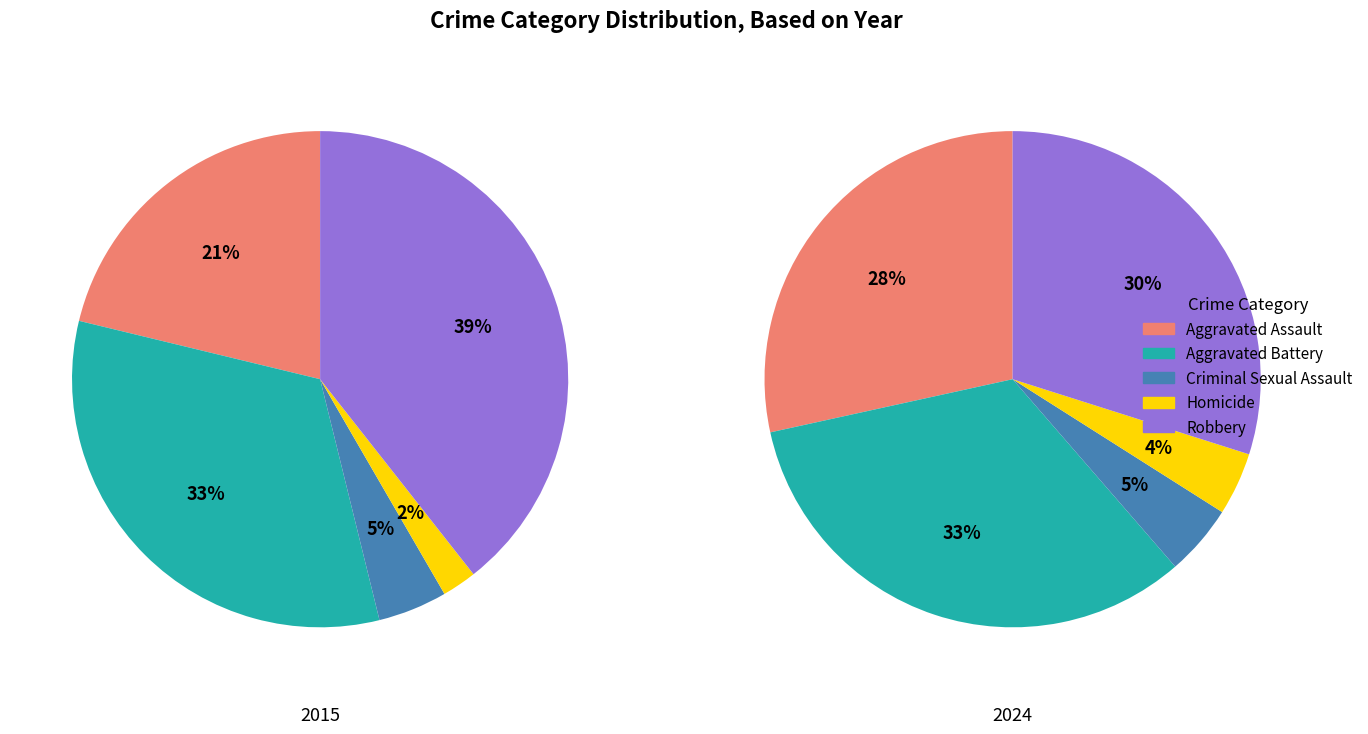

Which slice is the largest?

Robbery